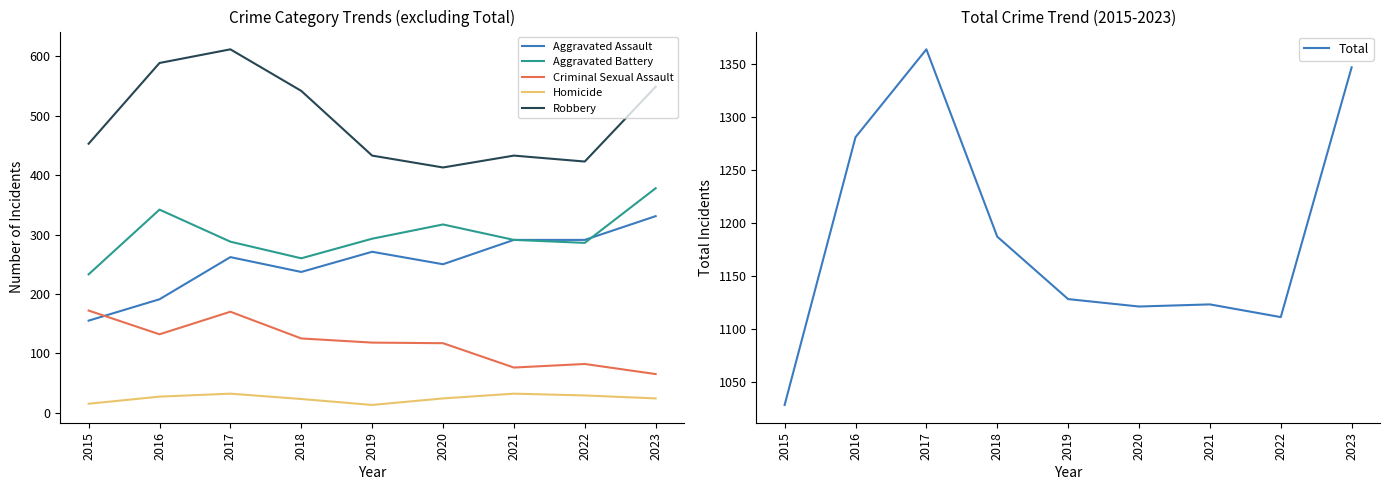

True or false: Total and Aggravated Assault cross at least once.

False